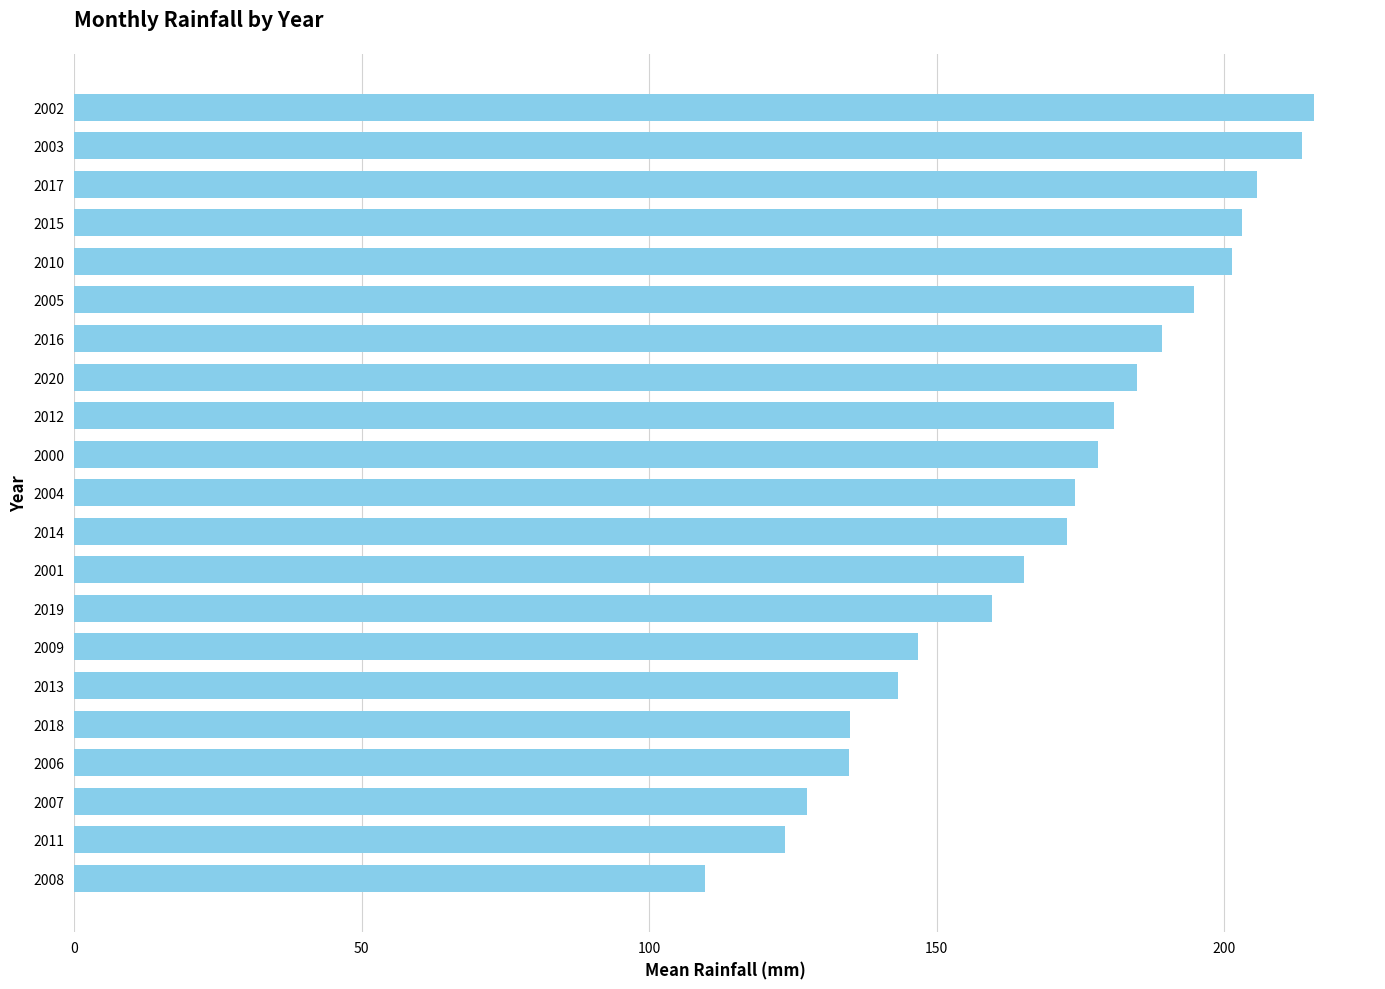

Which category has the lowest value across all series?

2008